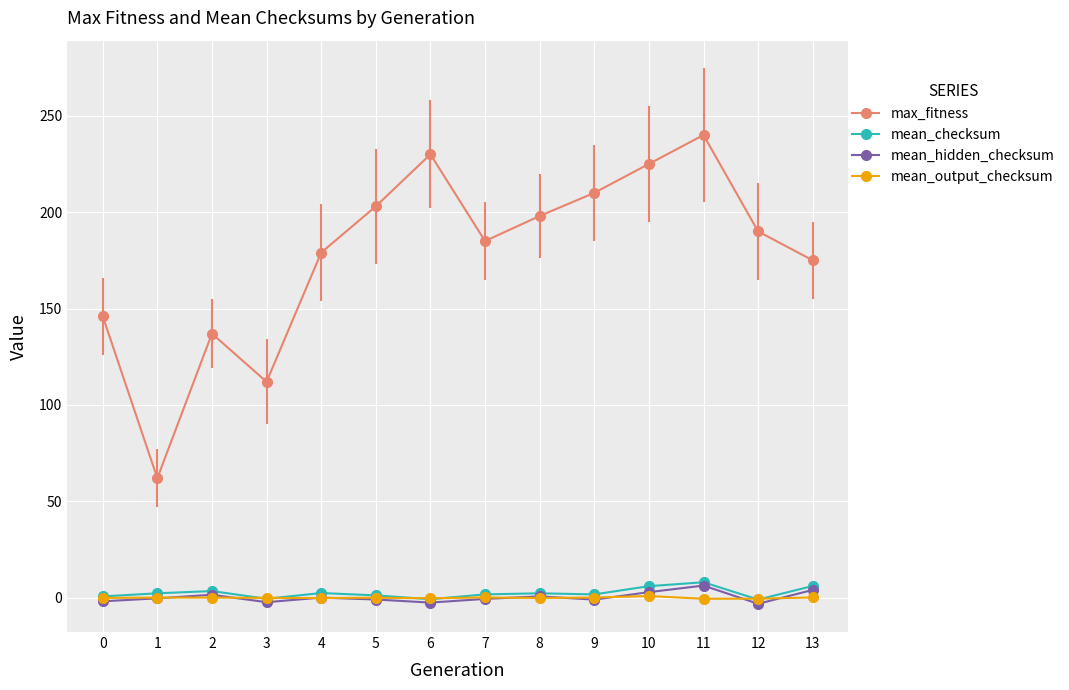

In max_fitness, how many points are higher than both neighbors (excluding endpoints)?

3